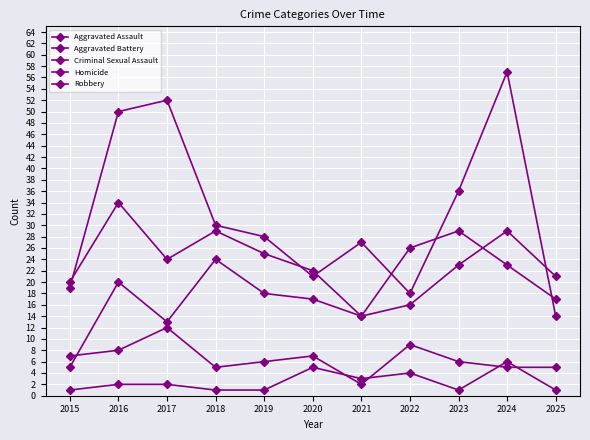

Where is the first local maximum for Robbery?

2017